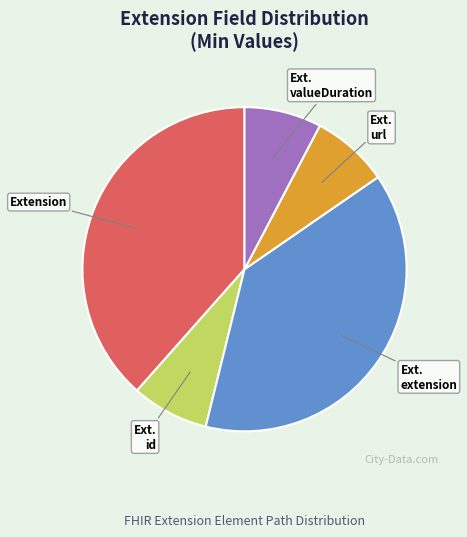

Does any single category account for the majority?

No